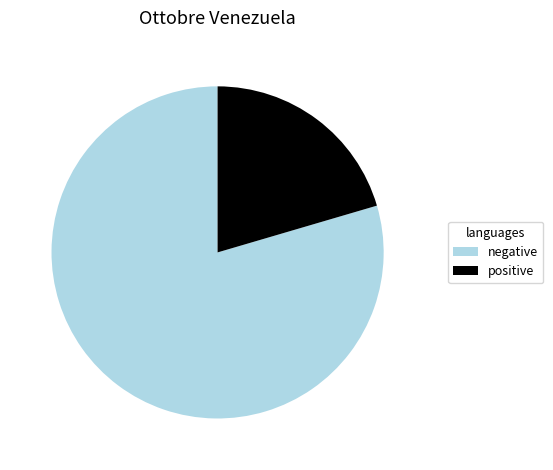

Which slice represents more than half of the pie?

negative